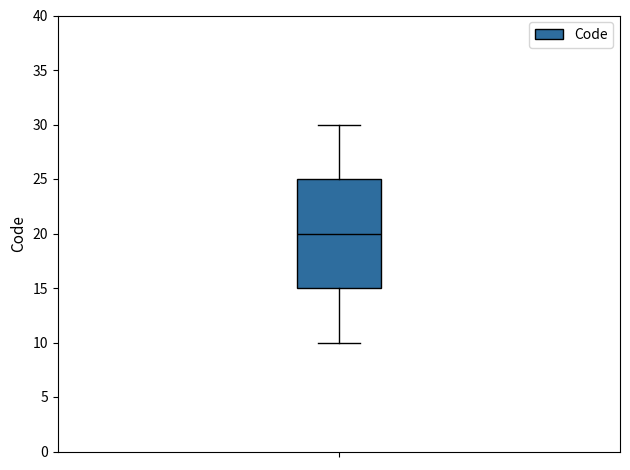

Where does the lower whisker of the box end on the y-axis? The values are not printed on the chart, so give them approximately, as read against the axis.

10